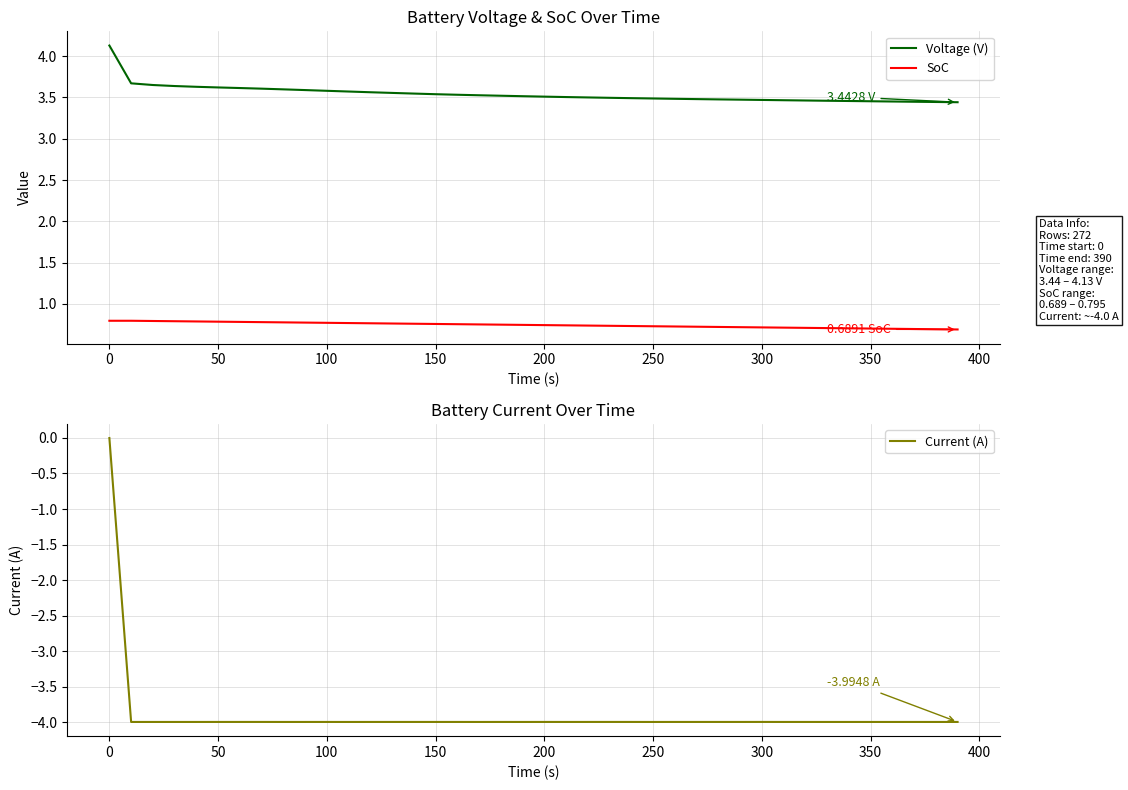

True or false: SoC and Current (A) cross at least once.

False